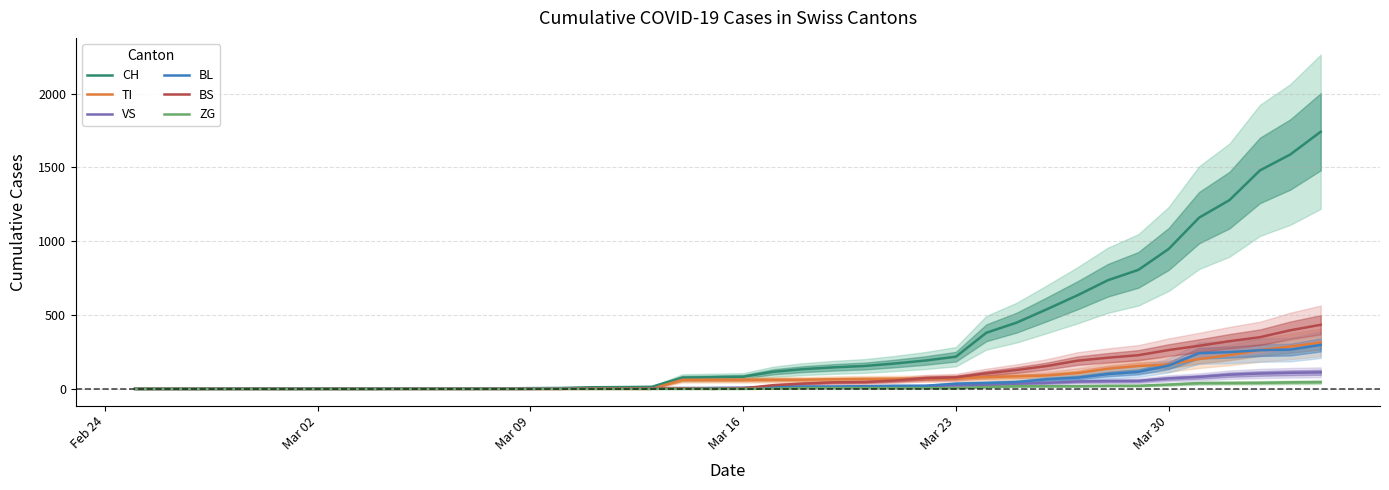

What is the maximum value for BL?

298